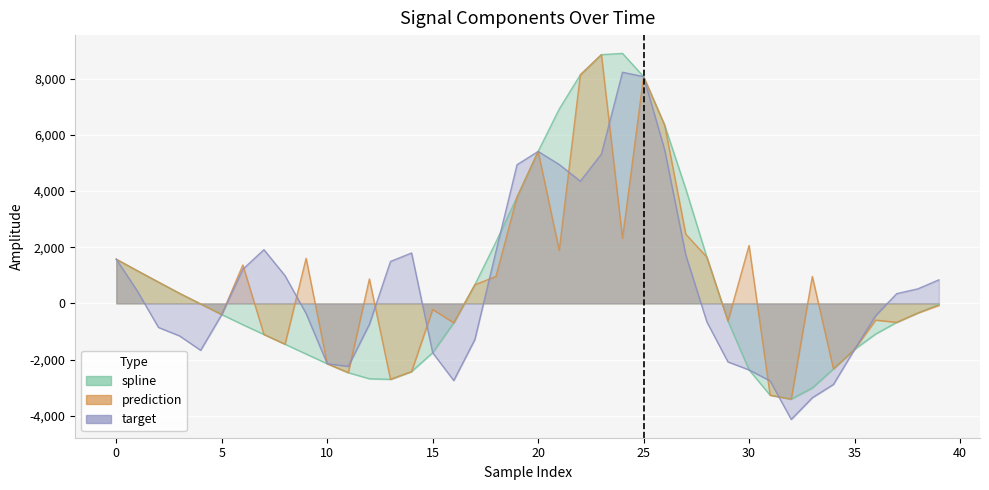

True or false: prediction and spline intersect in this chart.

False